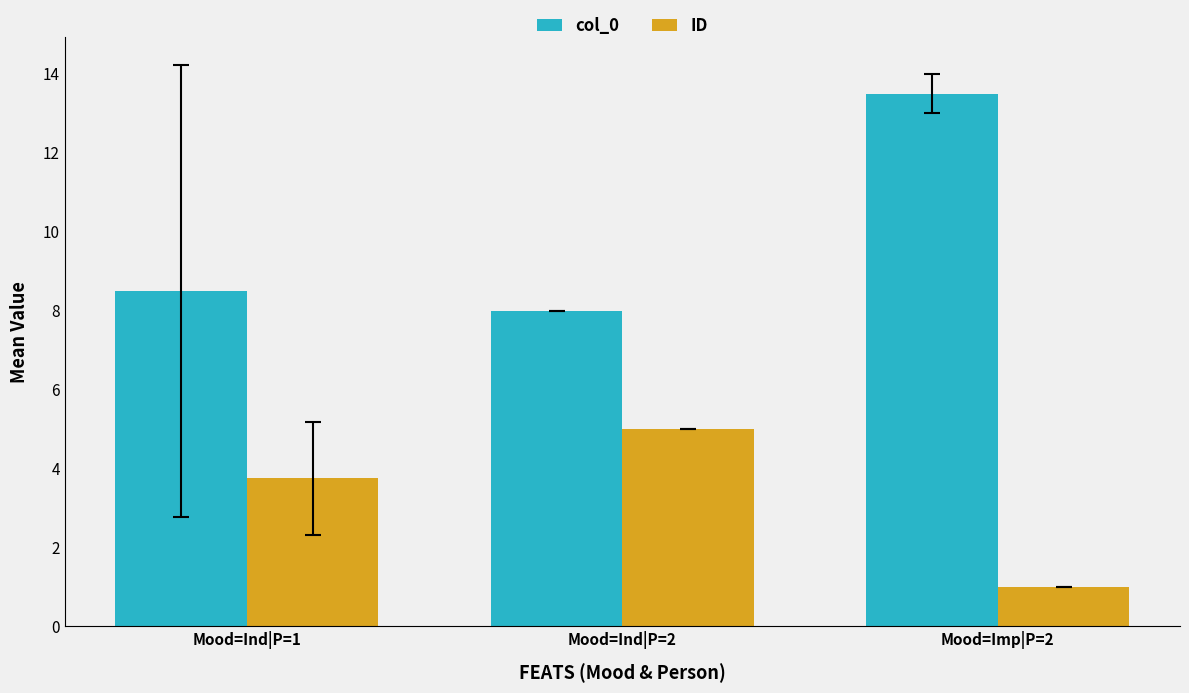

At which label does ID first exceed 3?

Mood=Ind|P=1